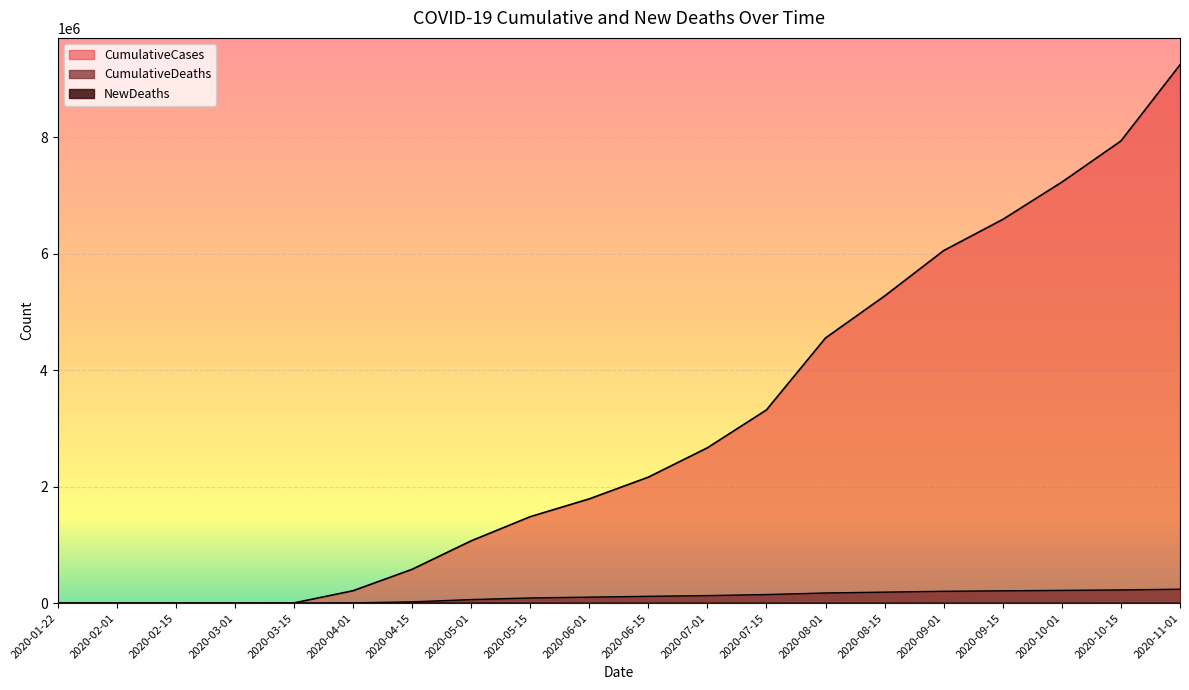

What is the value of the CumulativeCases point at the 5th from the left?

3774